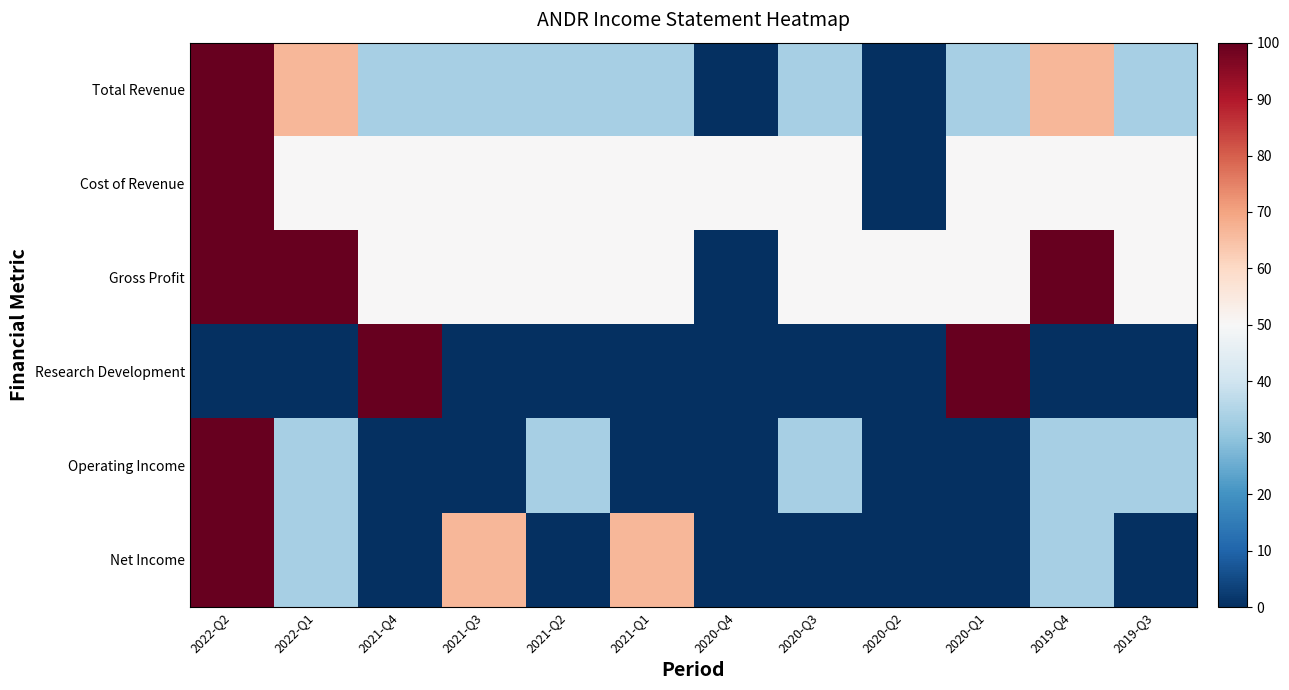

How many distinct data groups are displayed?

6